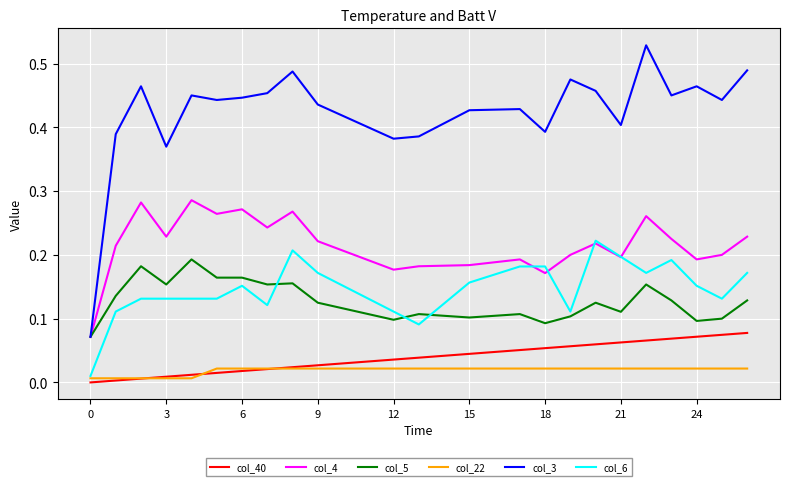

Which series has the largest range (max minus min)?

col_3